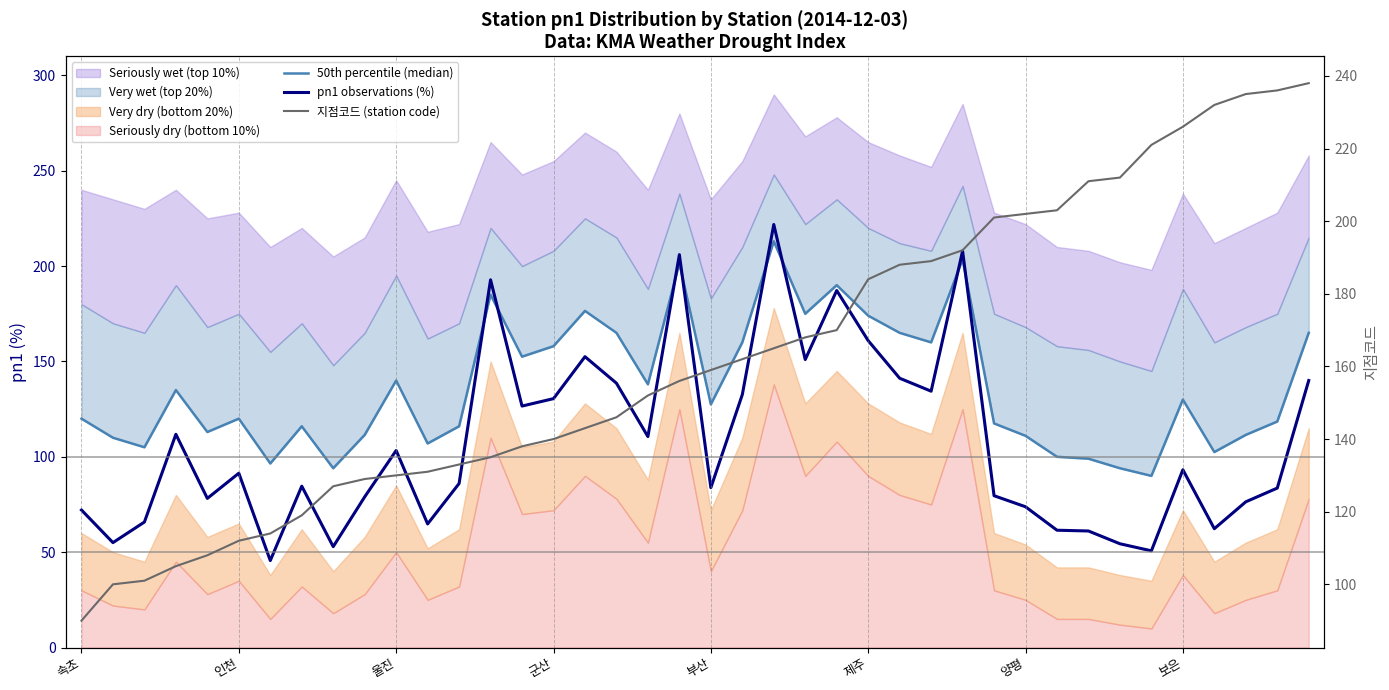

At how many categories does at least one series exceed 185?

18